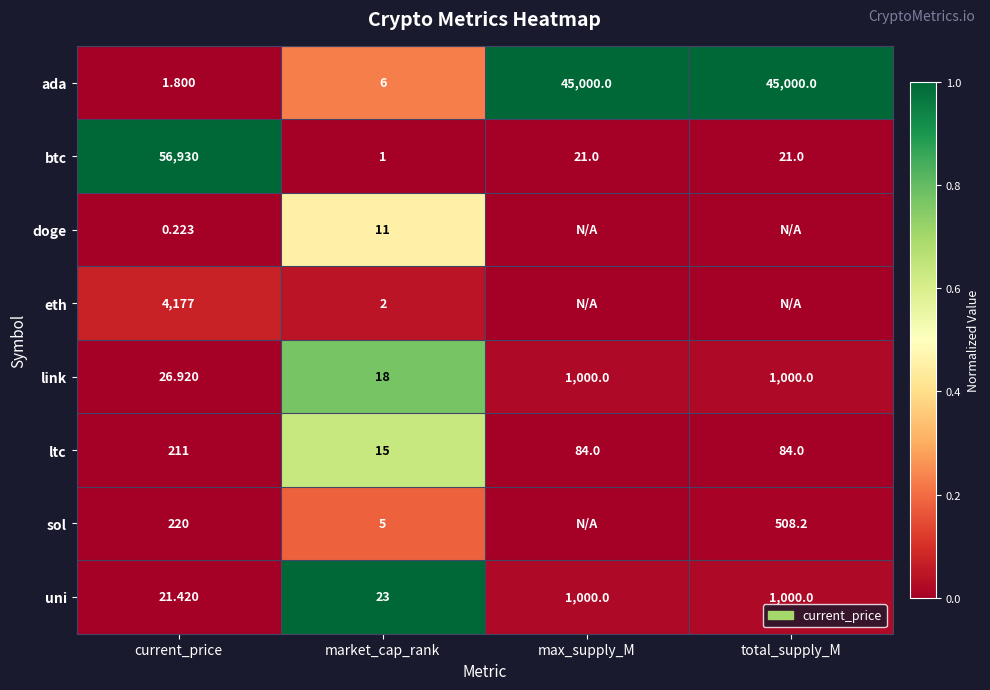

At which label is ada closest to 22500?

market_cap_rank